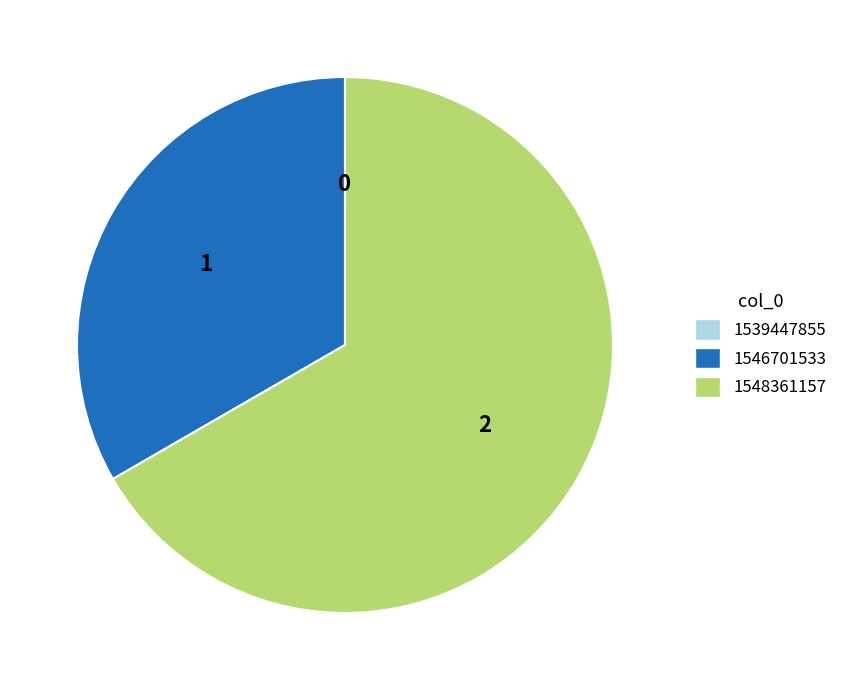

Is it true that 1546701533 is 33% of the pie?

True